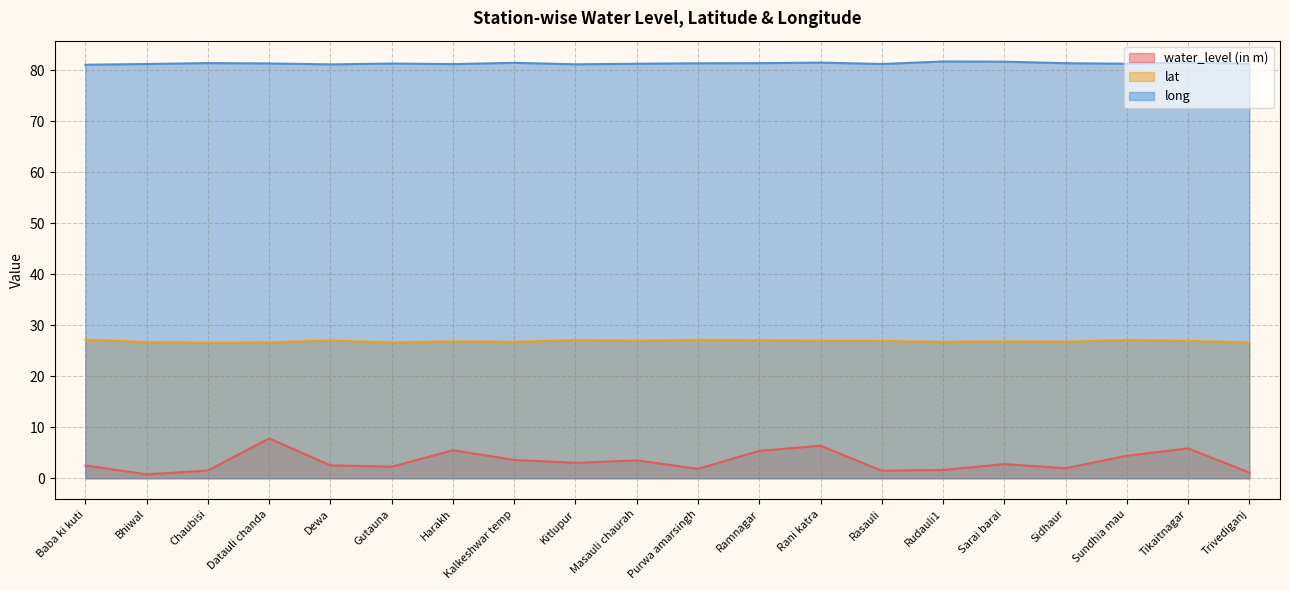

Which has a higher value, Trivediganj or Chaubisi?

Chaubisi